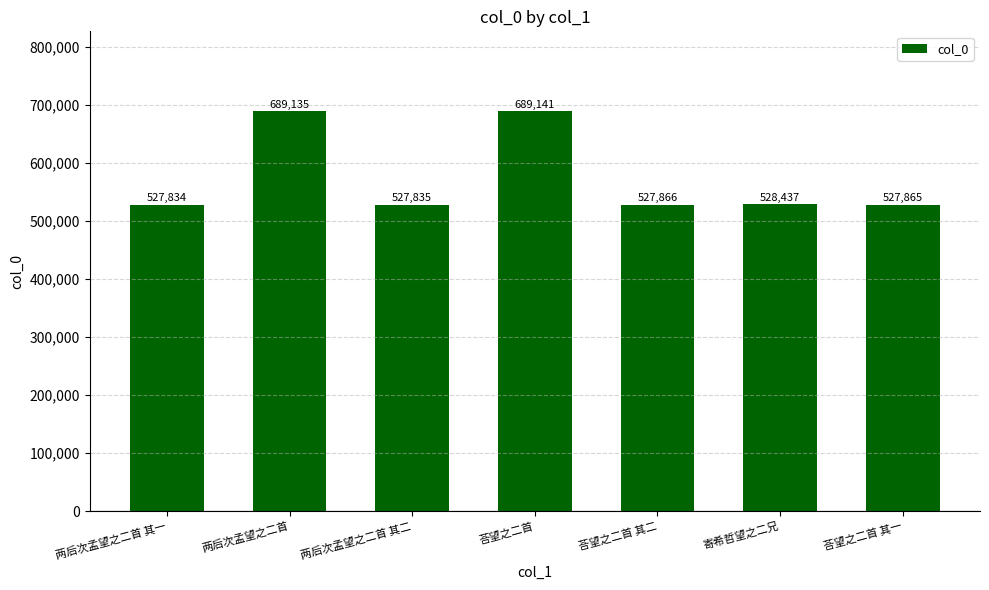

What is the label of the 1st bar from the right?

荅望之二首 其一